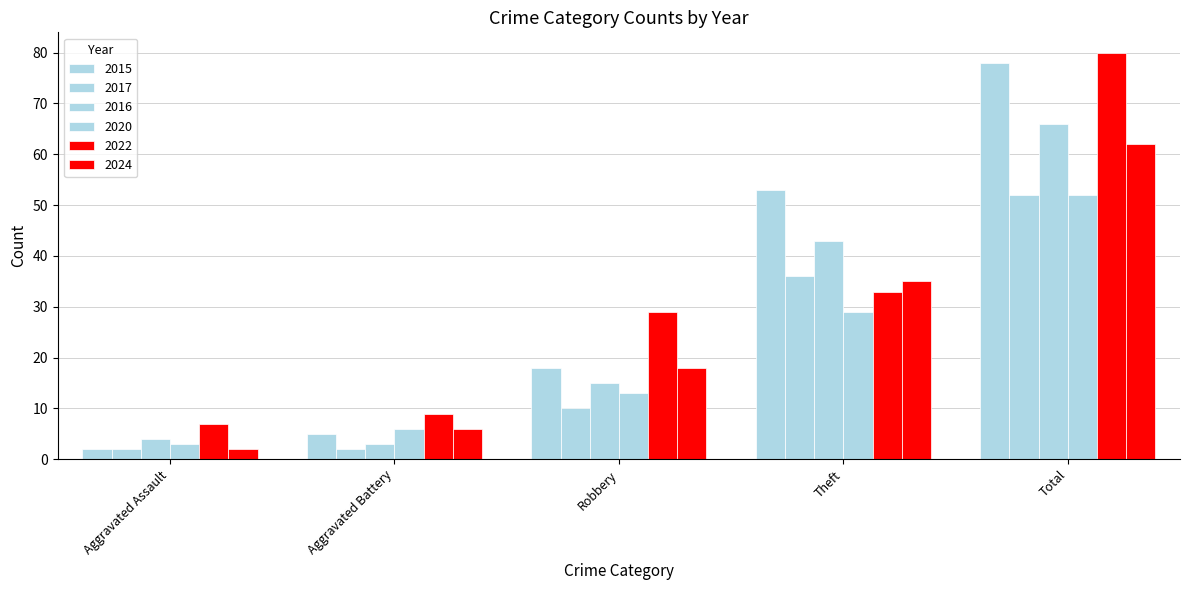

Which series has the largest total across all categories?

2022